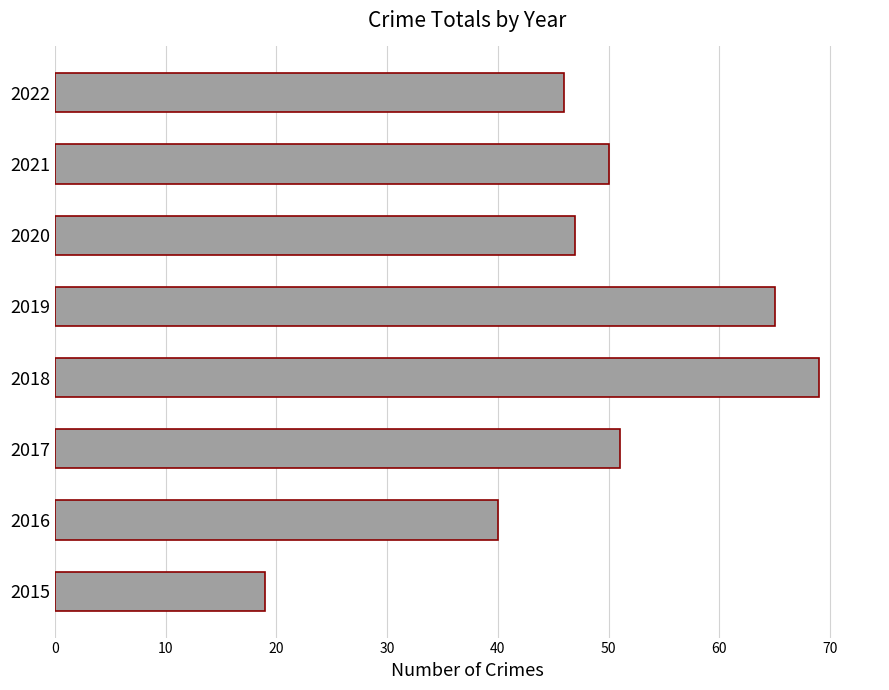

Reading bottom to top, transcribe all the data shown in this chart.

19	40	51	69	65	47	50	46